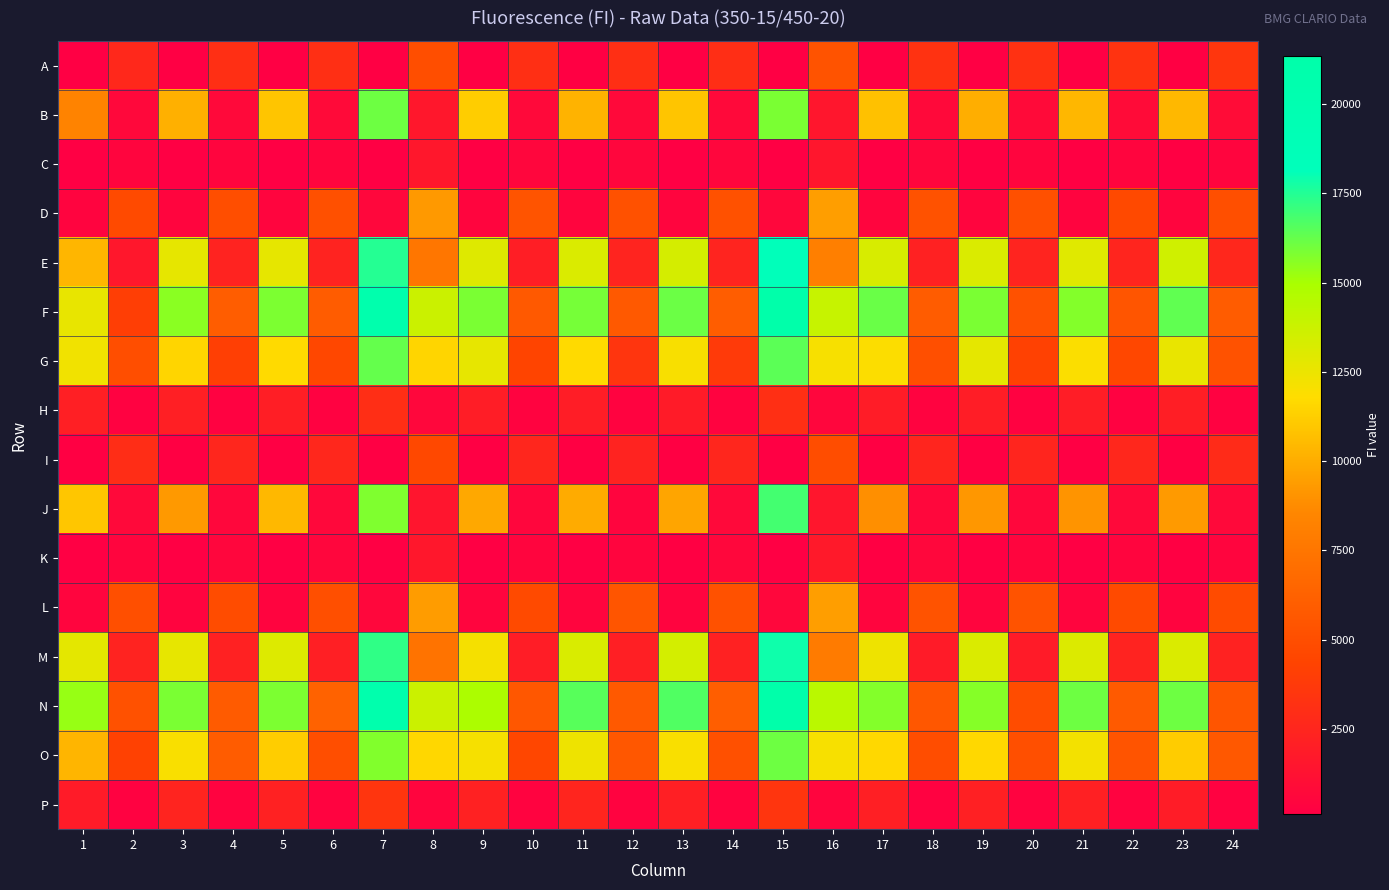

Reading left to right, transcribe all the data shown in this chart.

A: 1=153	2=2674	3=154	4=3078	5=152	6=3091	7=122	8=5024	9=159	10=3108	11=165	12=3072	13=158	14=3052	15=127	16=5362	17=158	18=3295	19=160	20=3225	21=163	22=3321	23=167	24=3545
B: 1=8368	2=673	3=10150	4=716	5=10936	6=795	7=16108	8=1596	9=11207	10=773	11=10243	12=770	13=10900	14=741	15=15840	16=1552	17=10737	18=777	19=10033	20=793	21=10392	22=892	23=10404	24=935
C: 1=151	2=534	3=154	4=518	5=153	6=536	7=128	8=1583	9=154	10=576	11=154	12=553	13=151	14=556	15=132	16=1564	17=163	18=564	19=164	20=535	21=164	22=535	23=168	24=530
D: 1=433	2=4800	3=456	4=5019	5=473	6=5154	7=603	8=9257	9=506	10=5424	11=468	12=5241	13=487	14=5238	15=640	16=9461	17=454	18=5293	19=486	20=5149	21=439	22=4733	23=470	24=5068
E: 1=10334	2=1585	3=12696	4=2372	5=12711	6=2376	7=17483	8=7521	9=12974	10=2040	11=13170	12=2406	13=13382	14=2410	15=18161	16=8088	17=13294	18=2269	19=13146	20=2407	21=12959	22=2449	23=13564	24=2590
F: 1=12618	2=4057	3=15578	4=5974	5=15797	6=5898	7=20655	8=13749	9=15839	10=5708	11=15934	12=5758	13=16147	14=5965	15=21346	16=13913	17=16182	18=5885	19=15848	20=5250	21=15677	22=5468	23=16362	24=5917
G: 1=12291	2=5037	3=11500	4=4103	5=11714	6=4629	7=16279	8=11491	9=12669	10=4414	11=11703	12=3439	13=12022	14=3807	15=16425	16=12090	17=11866	18=5063	19=12755	20=4229	21=11932	22=4580	23=12559	24=5297
H: 1=2118	2=302	3=2116	4=305	5=2049	6=313	7=3039	8=583	9=2001	10=346	11=1990	12=336	13=1877	14=345	15=3132	16=552	17=1911	18=337	19=1982	20=323	21=1959	22=315	23=2064	24=308
I: 1=170	2=2954	3=166	4=2536	5=160	6=2638	7=128	8=4654	9=162	10=2559	11=171	12=2346	13=165	14=2558	15=129	16=4975	17=168	18=2455	19=167	20=2485	21=163	22=2590	23=168	24=2897
J: 1=10951	2=709	3=9262	4=655	5=10405	6=692	7=15772	8=1470	9=9855	10=566	11=9935	12=454	13=9739	14=718	15=16870	16=1552	17=8904	18=625	19=9175	20=638	21=9091	22=705	23=9319	24=756
K: 1=161	2=533	3=152	4=562	5=155	6=559	7=129	8=1644	9=163	10=529	11=157	12=515	13=181	14=580	15=137	16=1728	17=164	18=624	19=164	20=534	21=162	22=517	23=165	24=501
L: 1=483	2=5127	3=420	4=4906	5=446	6=5105	7=640	8=9373	9=491	10=4802	11=491	12=5432	13=451	14=5245	15=607	16=9467	17=479	18=5313	19=463	20=5350	21=489	22=4795	23=436	24=4885
M: 1=12792	2=2339	3=12654	4=2267	5=13014	6=2078	7=17267	8=7369	9=12147	10=1970	11=13210	12=2095	13=13407	14=2198	15=17884	16=7822	17=12395	18=1888	19=13173	20=1902	21=13061	22=2348	23=13170	24=2291
N: 1=15331	2=5251	3=15866	4=5870	5=15792	6=6283	7=20695	8=13760	9=14855	10=5610	11=16510	12=5759	13=16634	14=6048	15=21246	16=14343	17=15693	18=5591	19=15655	20=4916	21=16097	22=5788	23=16090	24=5463
O: 1=10295	2=4230	3=11981	4=5918	5=11219	6=5028	7=15737	8=11568	9=12135	10=4524	11=12418	12=5598	13=12004	14=5175	15=16118	16=12096	17=11624	18=4999	19=11636	20=5075	21=12202	22=5420	23=11162	24=5665
P: 1=1881	2=299	3=2417	4=365	5=2207	6=336	7=3488	8=501	9=2251	10=354	11=2497	12=372	13=2116	14=350	15=3509	16=522	17=2133	18=327	19=2182	20=342	21=2159	22=342	23=1923	24=312